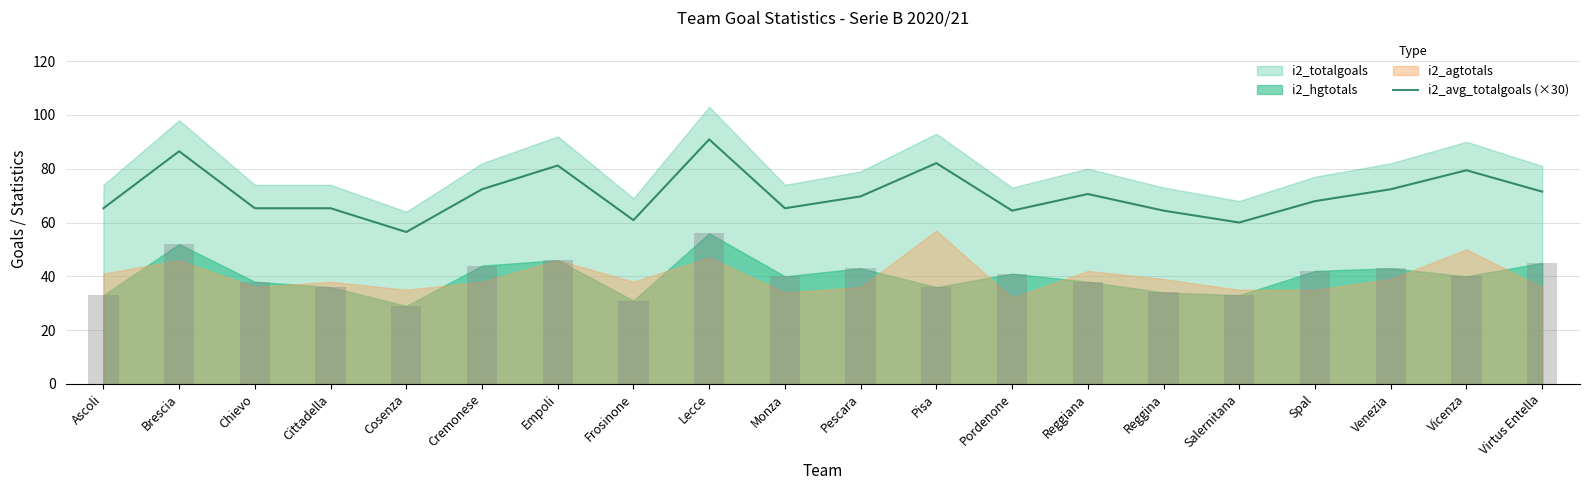

What is the change in value from Chievo to Salernitana?

-5.3